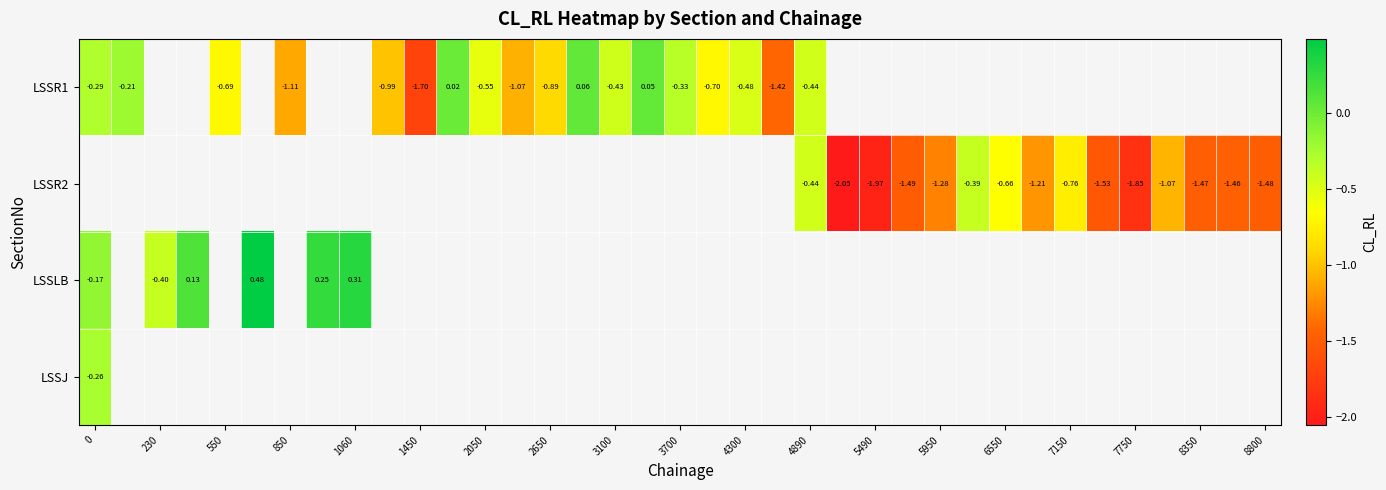

How many negative values does the LSSR2 series have?

15